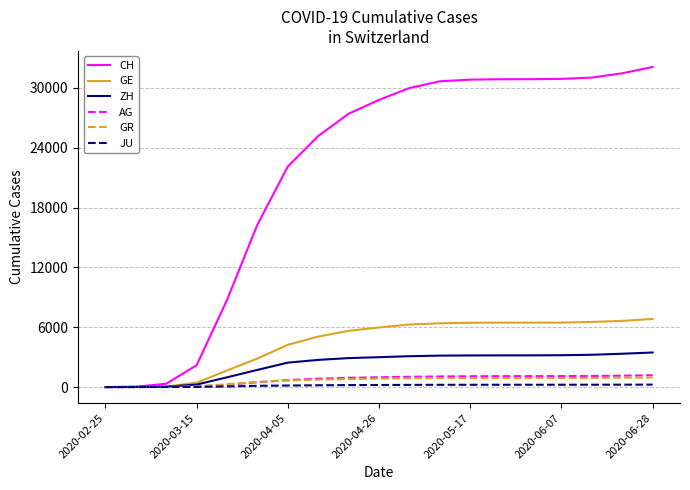

What is the maximum value for AG?

1189